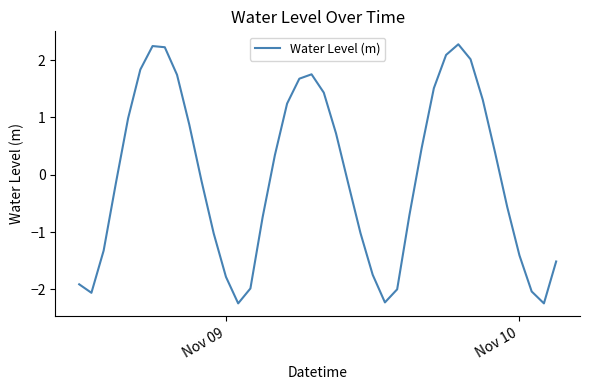

What is the difference between the maximum and minimum values?

4.5